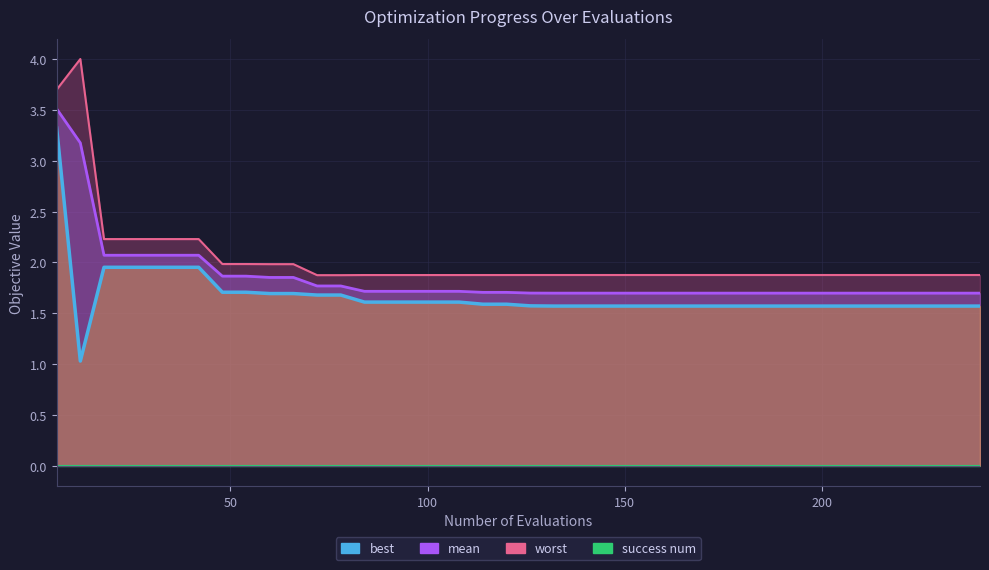

Reading right to left, transcribe all the data shown in this chart.

mean: 1.7	1.7	1.7	1.7	1.7	1.7	1.7	1.7	1.7	1.7	1.7	1.7	1.7	1.7	1.7	1.7	1.7	1.7	1.7	1.7	1.7	1.7	1.7	1.7	1.7	1.7	1.7	1.8	1.8	1.9	1.9	1.9	1.9	2.1	2.1	2.1	2.1	2.1	3.2	3.5
best: 1.6	1.6	1.6	1.6	1.6	1.6	1.6	1.6	1.6	1.6	1.6	1.6	1.6	1.6	1.6	1.6	1.6	1.6	1.6	1.6	1.6	1.6	1.6	1.6	1.6	1.6	1.6	1.7	1.7	1.7	1.7	1.7	1.7	2.0	2.0	2.0	2.0	2.0	1.0	3.3
worst: 1.9	1.9	1.9	1.9	1.9	1.9	1.9	1.9	1.9	1.9	1.9	1.9	1.9	1.9	1.9	1.9	1.9	1.9	1.9	1.9	1.9	1.9	1.9	1.9	1.9	1.9	1.9	1.9	1.9	2.0	2.0	2.0	2.0	2.2	2.2	2.2	2.2	2.2	4.0	3.7